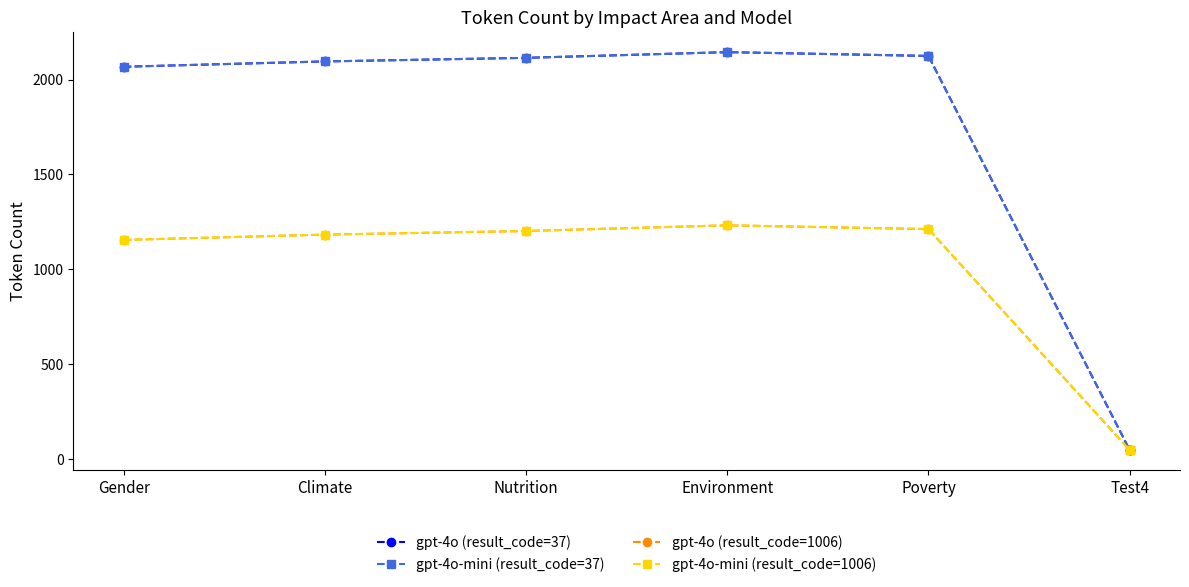

What position from the left is Gender?

1